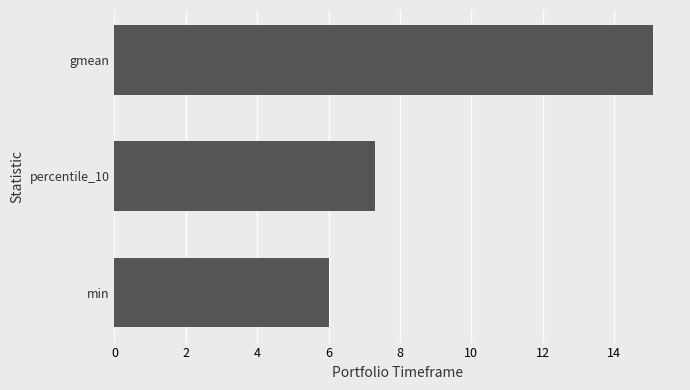

At which category does the chart reach its peak across all series?

gmean